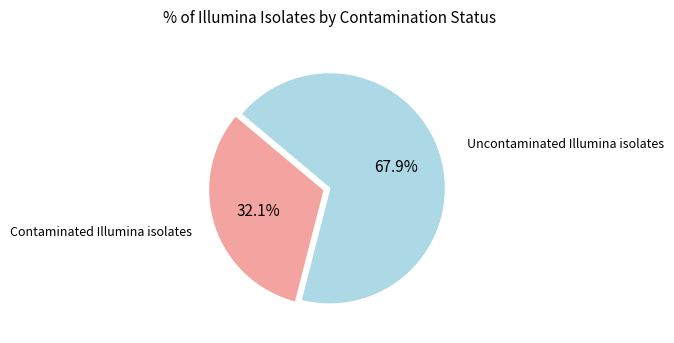

Does any single category account for the majority?

Yes